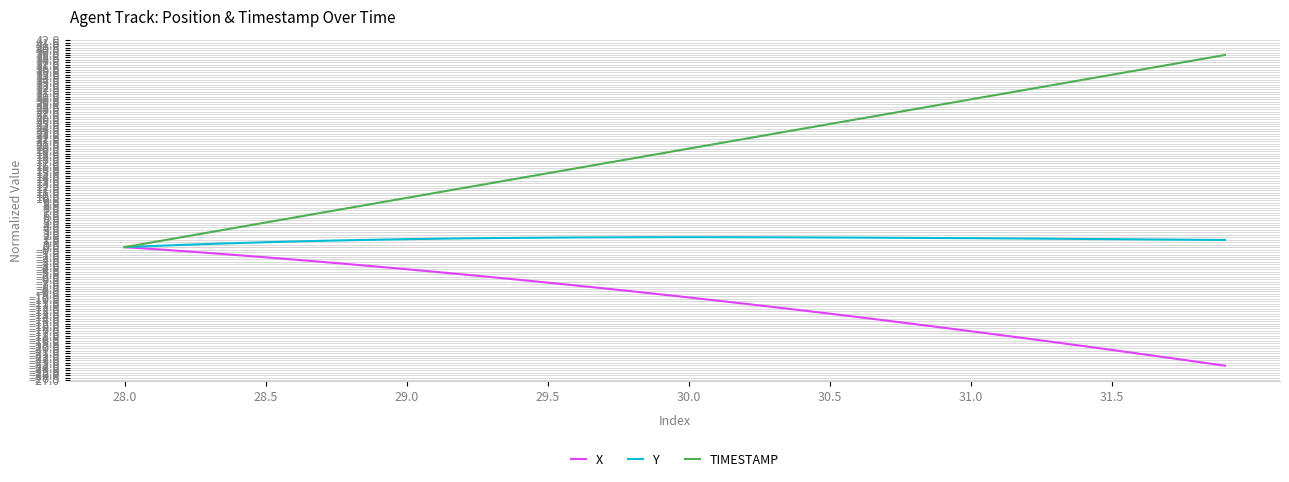

Rank the series by their average value, from lowest to highest.

X, Y, TIMESTAMP